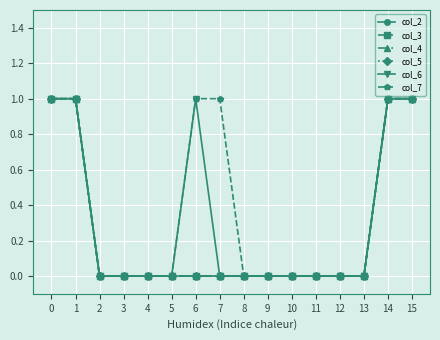

How many lines are shown in the chart?

6